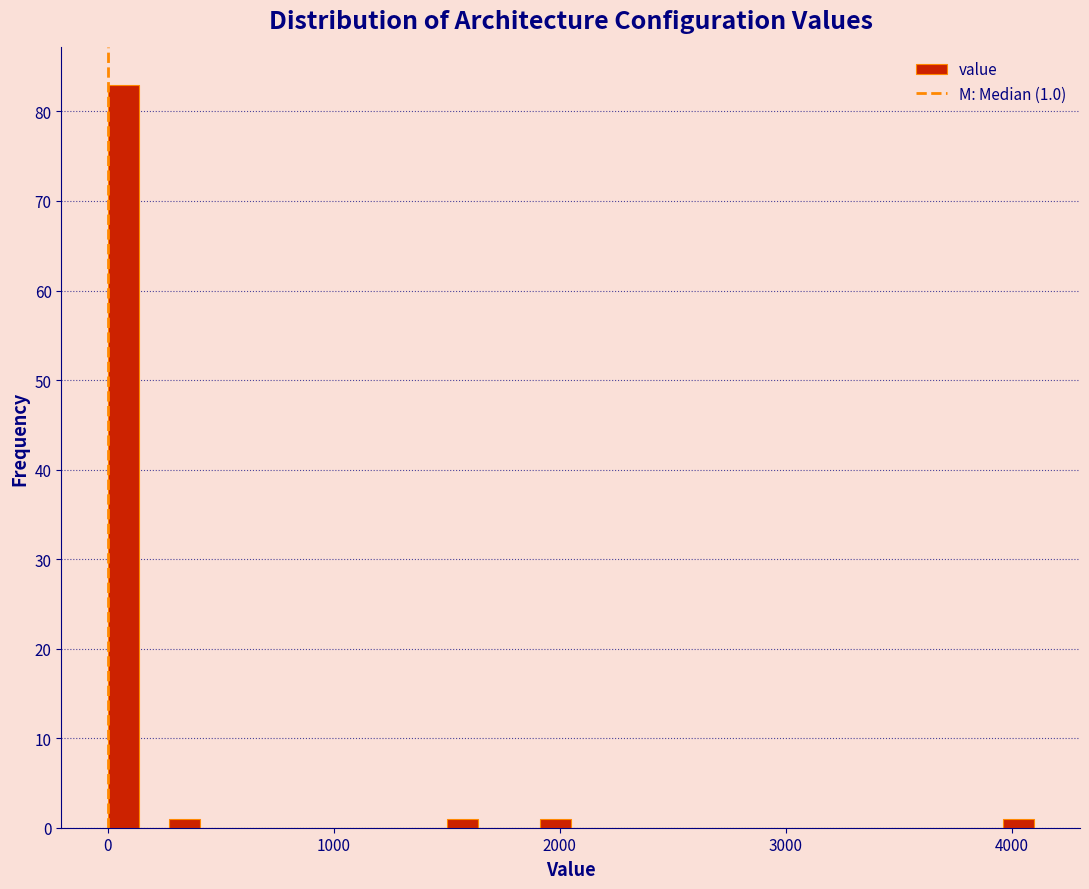

Read against the x-axis, roughly where is the centre of the tallest bar?

100